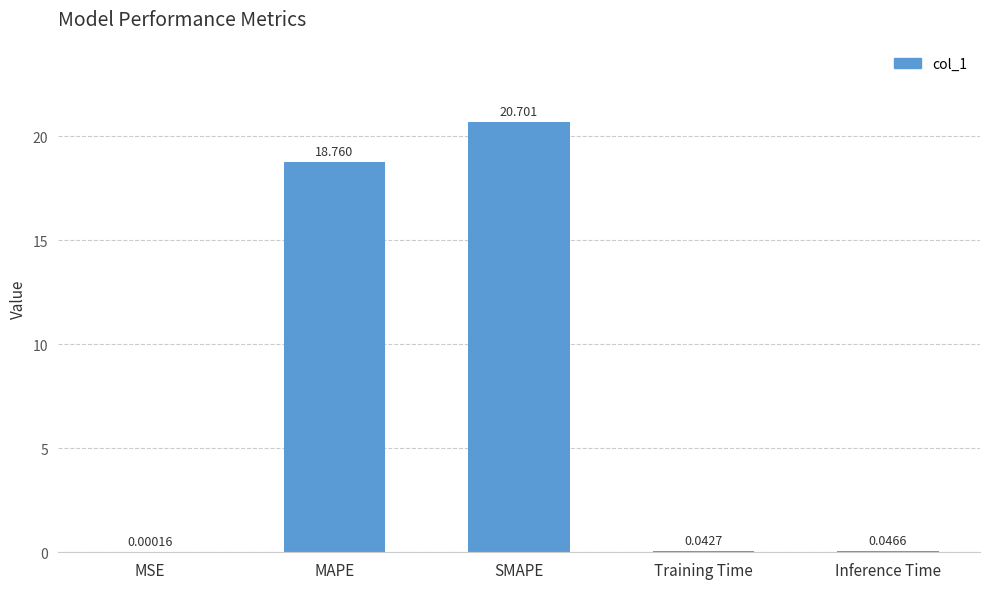

Which label corresponds to the largest value in the chart?

SMAPE